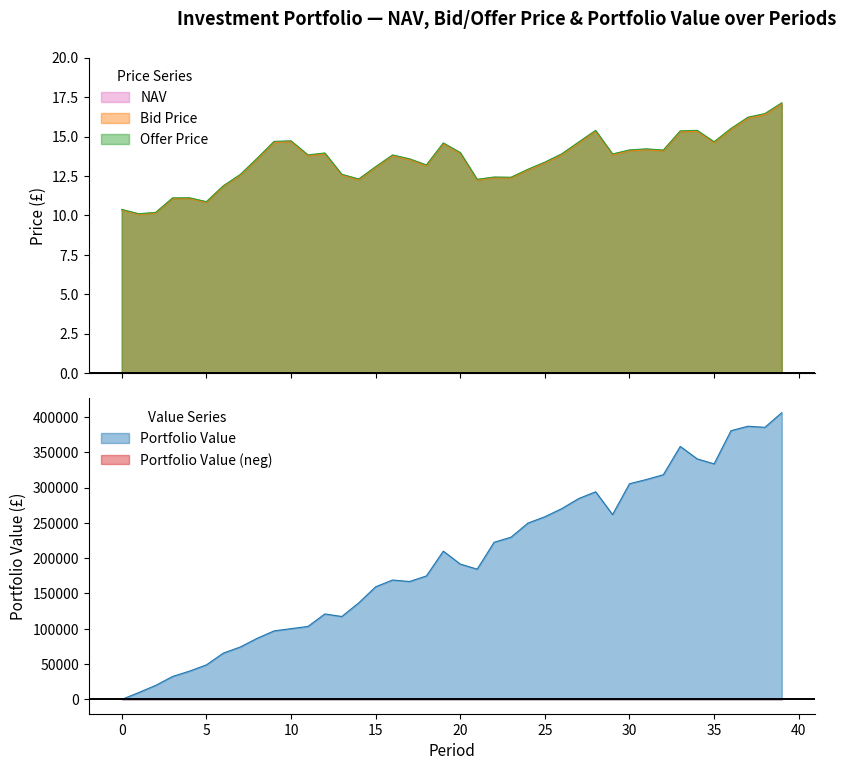

Between 26 and 37, which is larger?

37